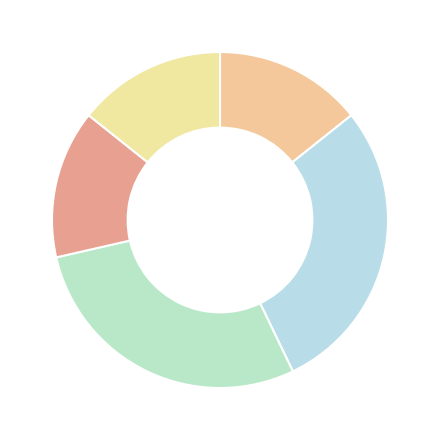

How many slices are in this pie chart?

5